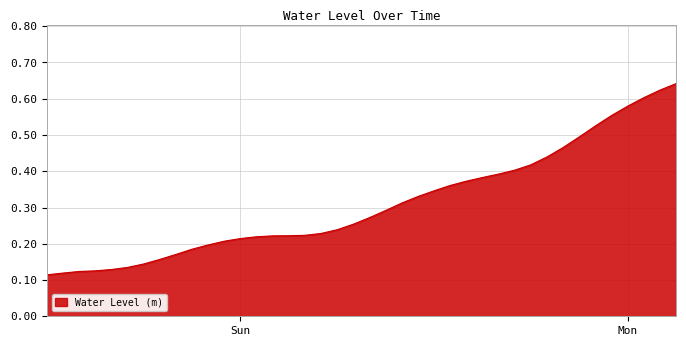

True or false: there are more than 0 points higher than both neighbors.

False